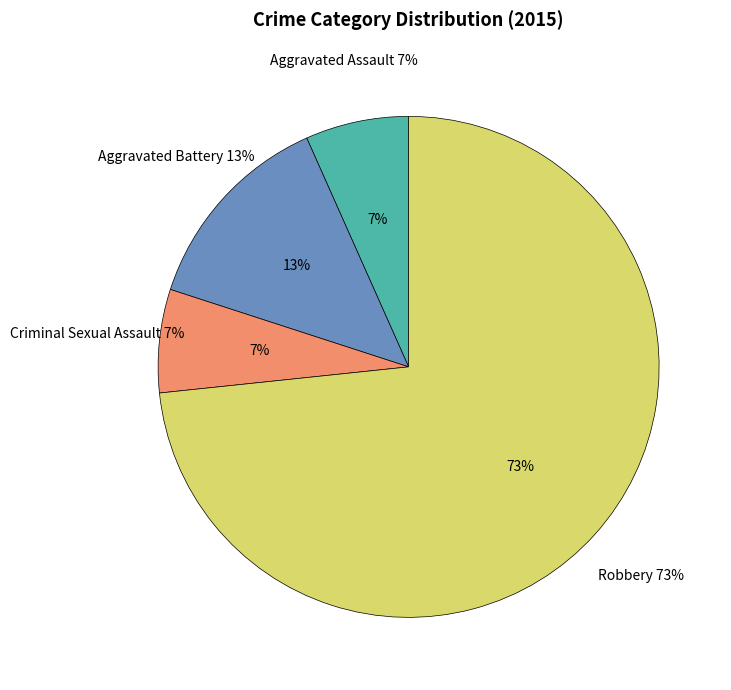

To the nearest percent, what percentage of the pie is Aggravated Assault?

7%